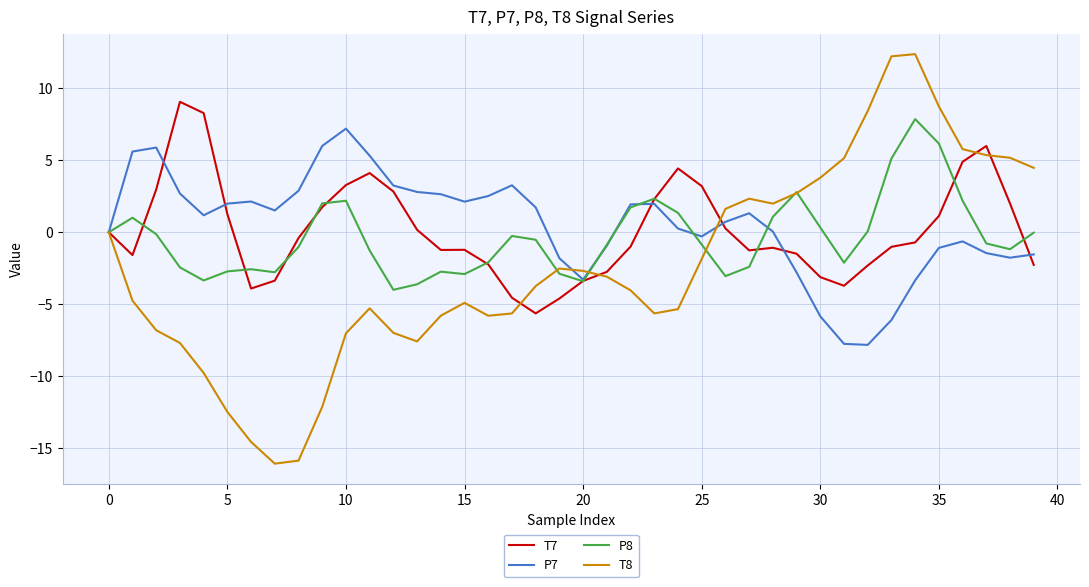

What is the minimum value shown in the chart?

-16.1